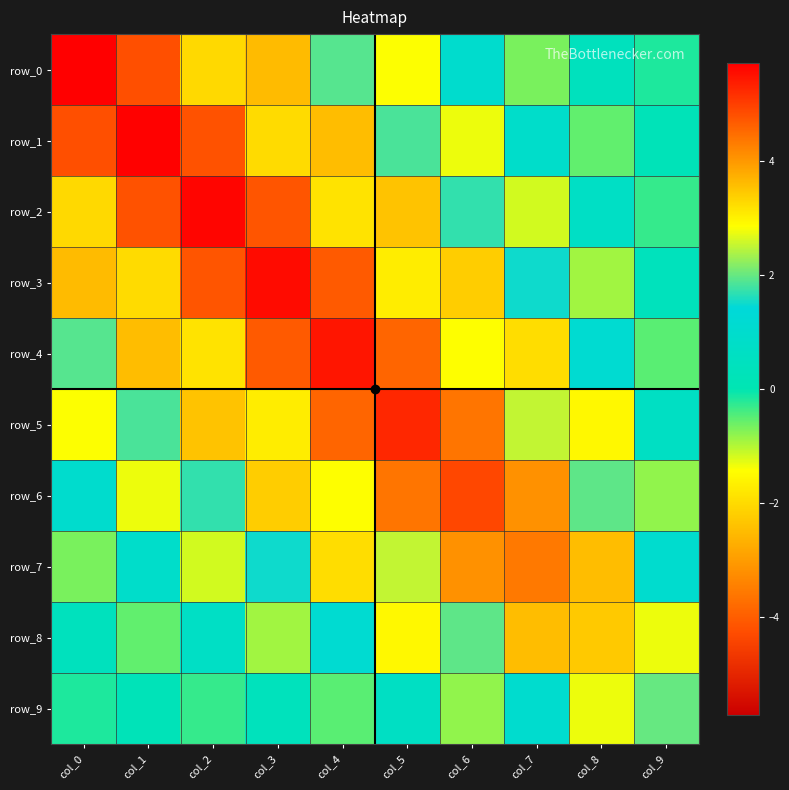

What is the minimum value shown in the chart?

-4.2